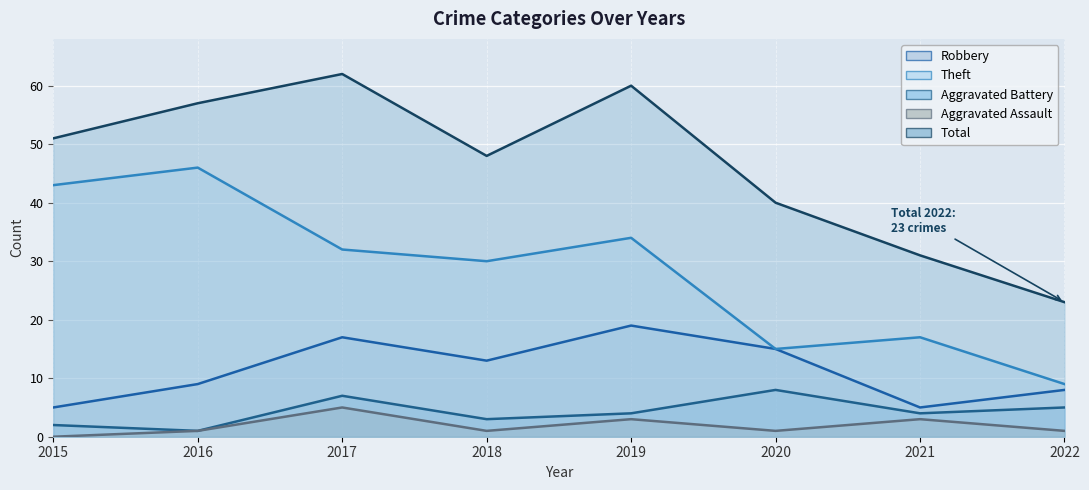

Which series changed the most between 2017 and 2022?

Total